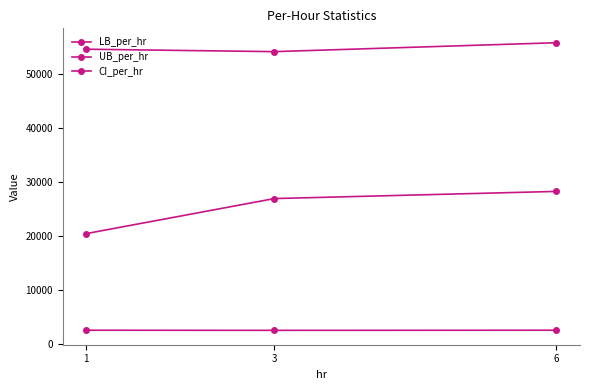

Between 3 and 6, which series saw the biggest shift?

UB_per_hr